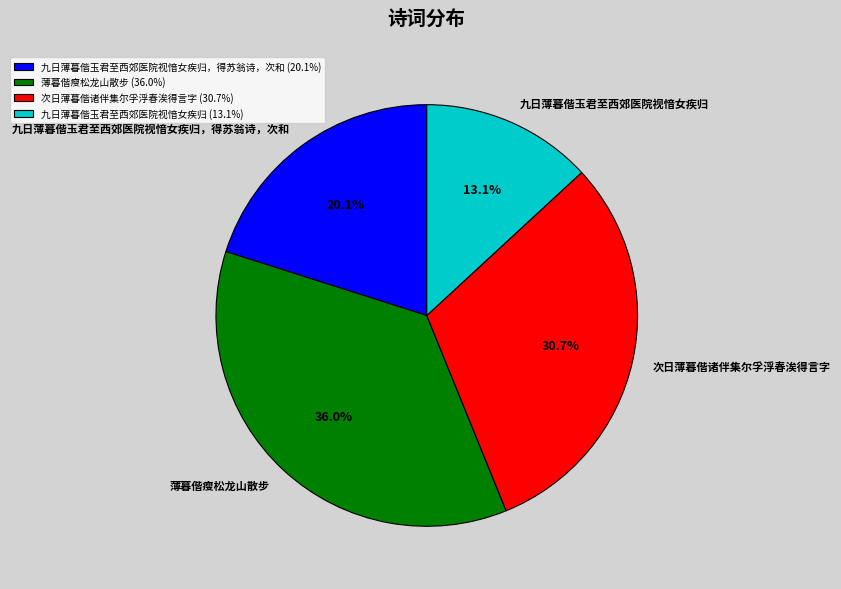

Is there a majority slice in this chart?

No